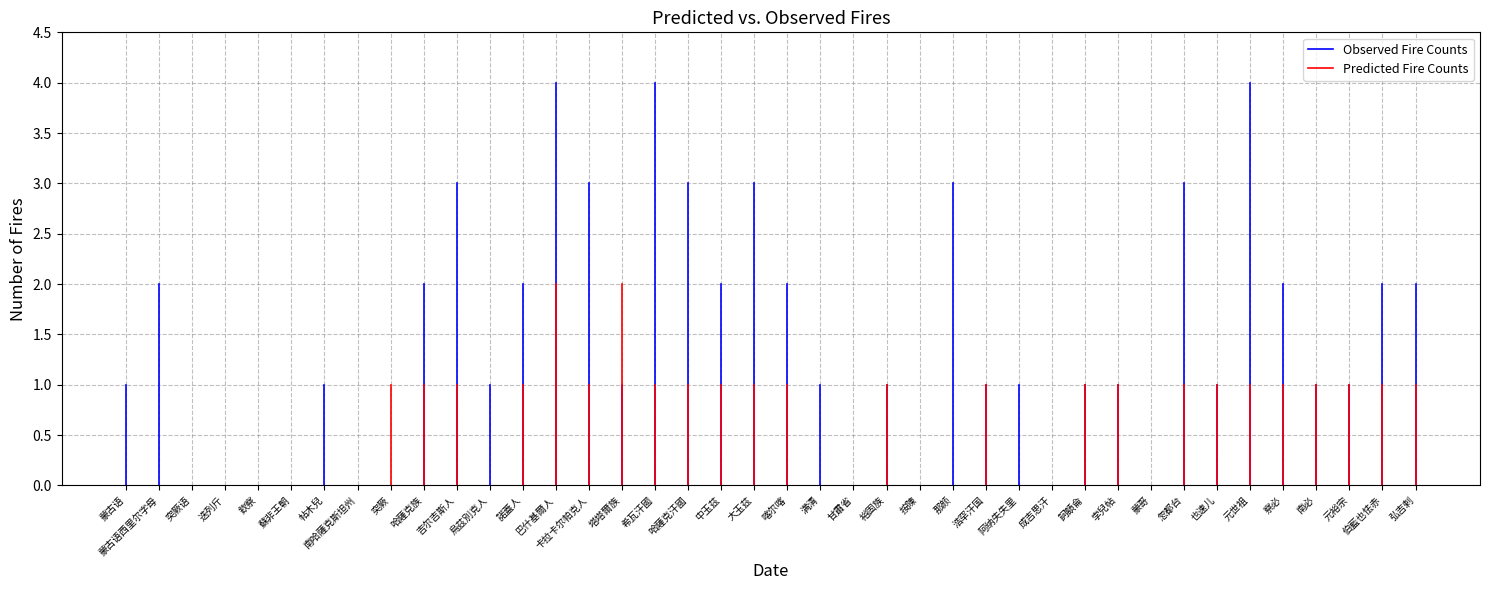

Which has a higher value, 蒙古语 or 蒙古语?

蒙古语